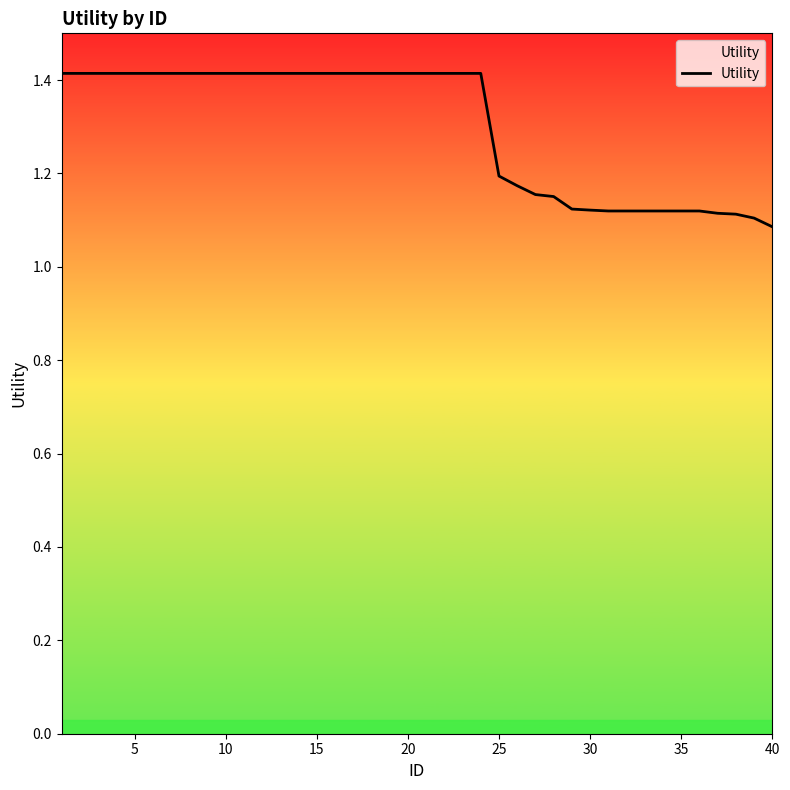

What is the maximum value shown in the chart?

1.4